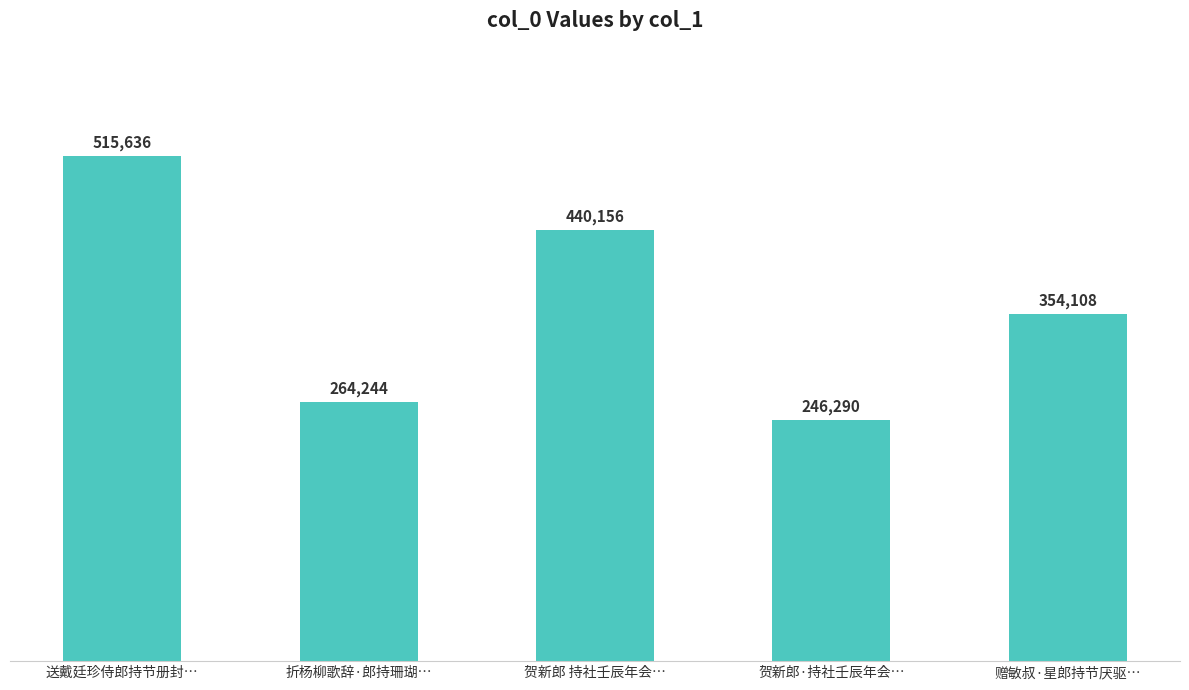

List the labels in order of value, smallest first.

贺新郎·持社壬辰年会…, 折杨柳歌辞·郎持珊瑚…, 赠敏叔·星郎持节厌驱…, 贺新郎 持社壬辰年会…, 送戴廷珍侍郎持节册封…